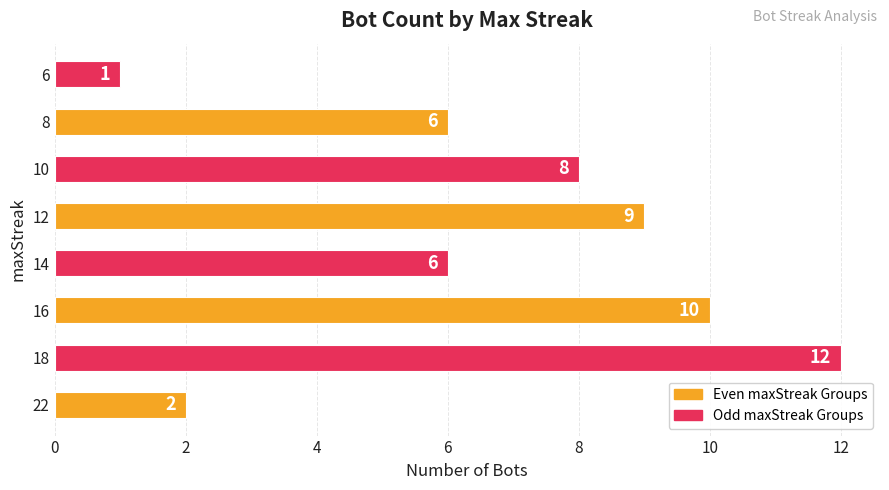

What is the difference between the values at 14 and 8?

0